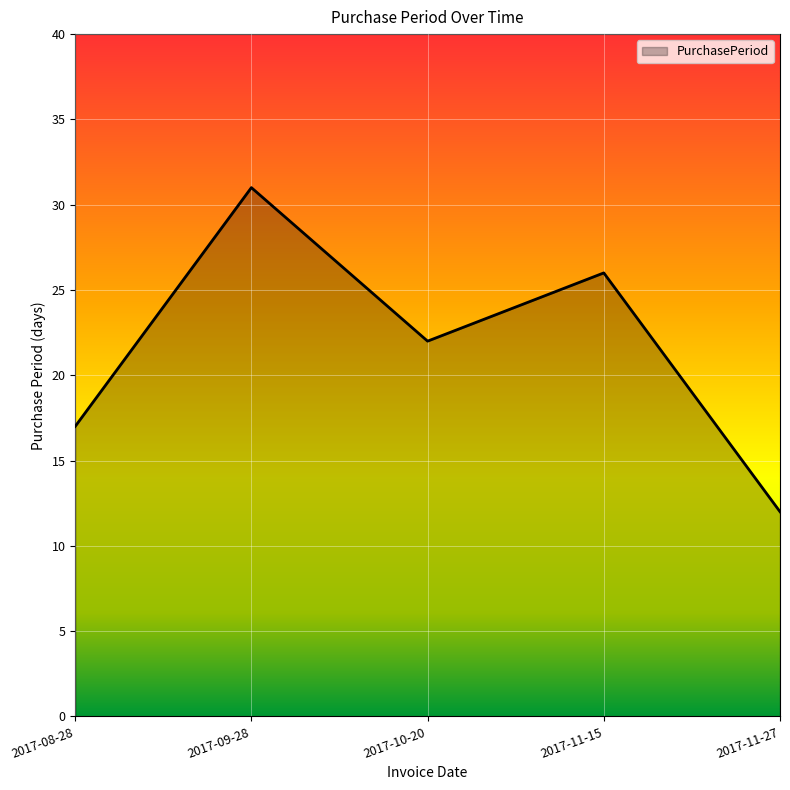

What is the average value?

22